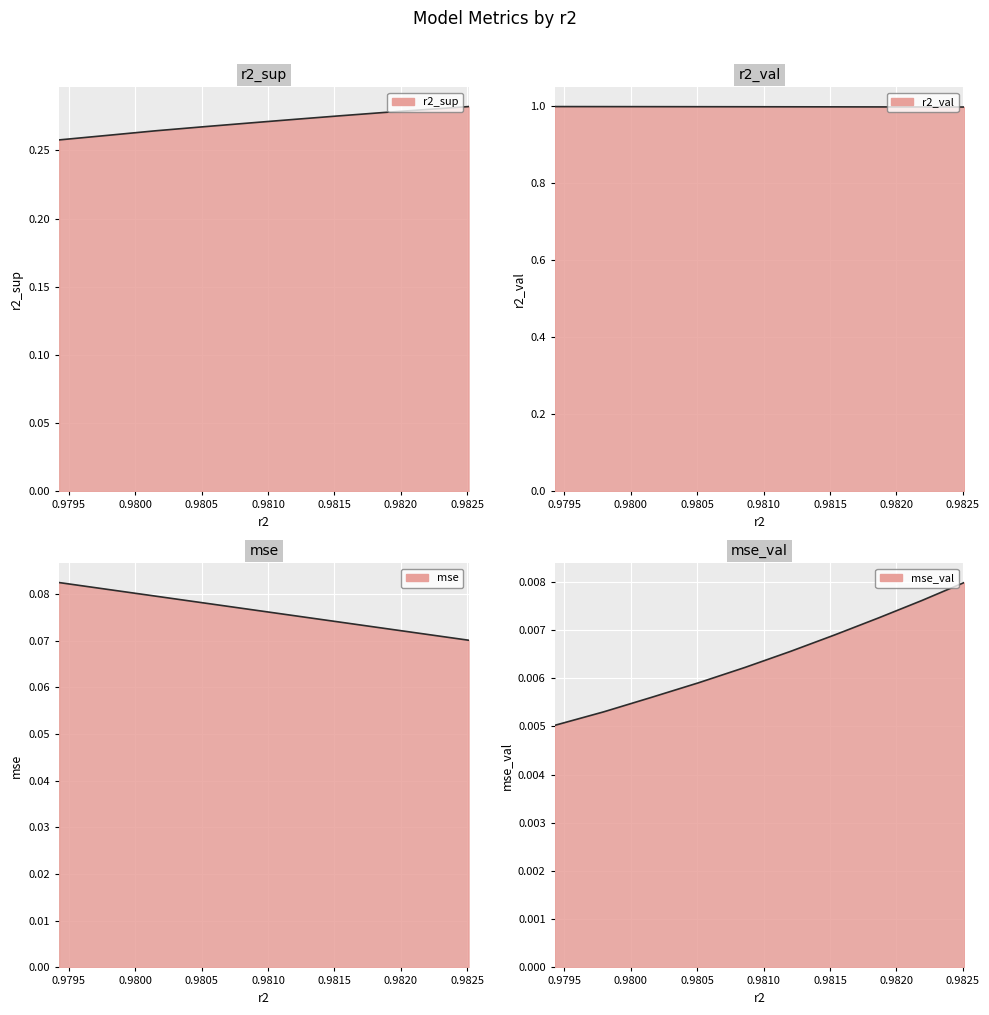

What are all the series names shown in the legend?

r2_sup, r2_val, mse, mse_val